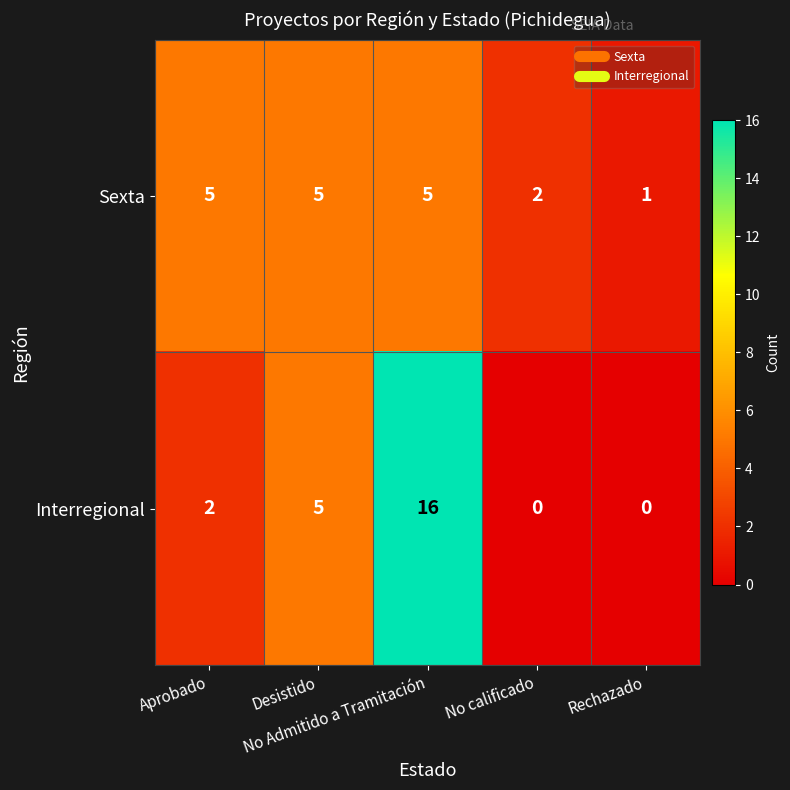

Rank the series by their maximum value, from lowest to highest.

Sexta, Interregional